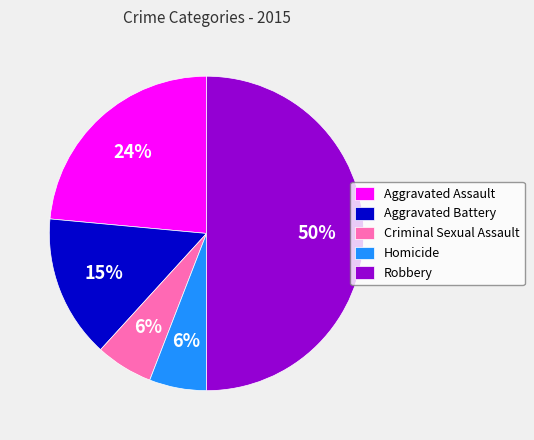

To the nearest percent, what is the average slice percentage?

20%